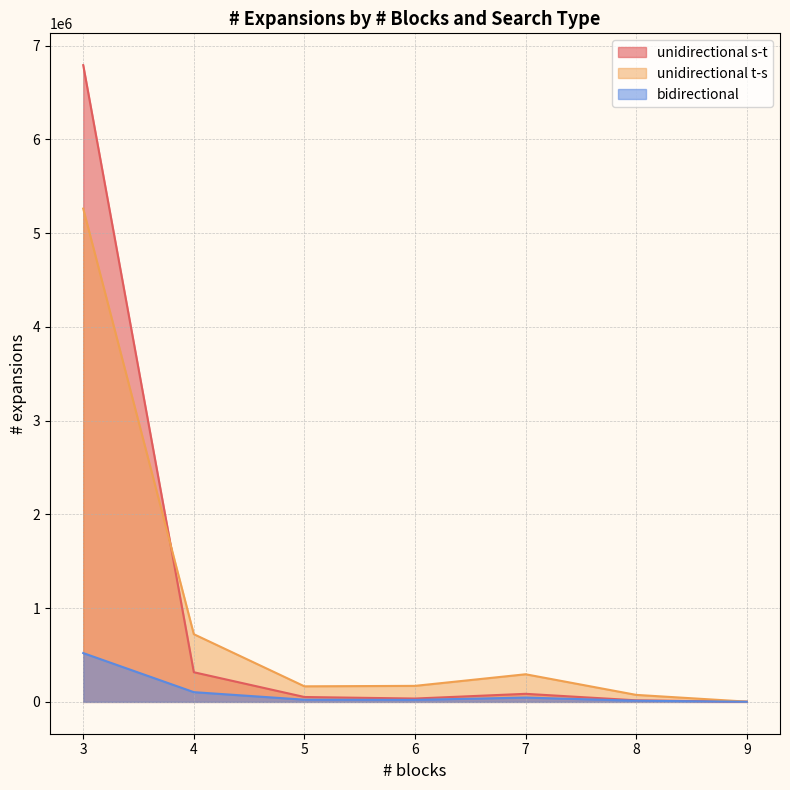

What is the minimum value for unidirectional s-t?

1733